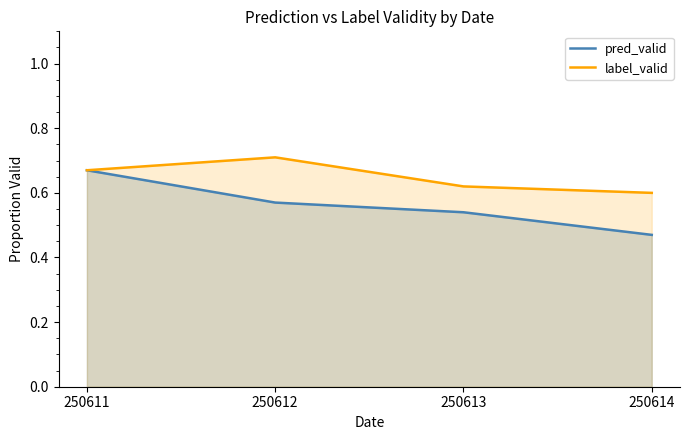

How many label_valid values are between 0 and 1?

4